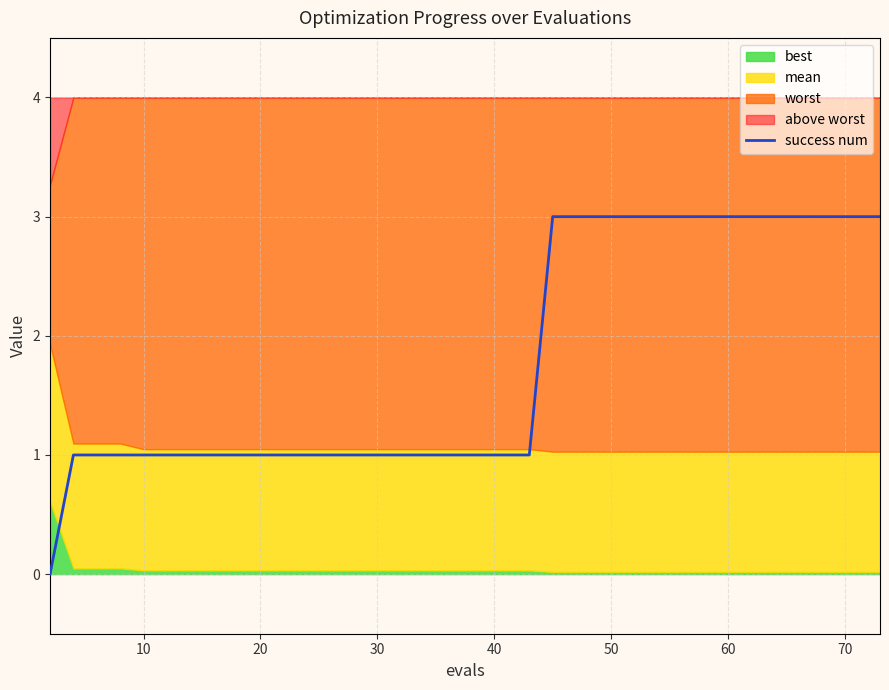

How many values are between 1 and 3?

38